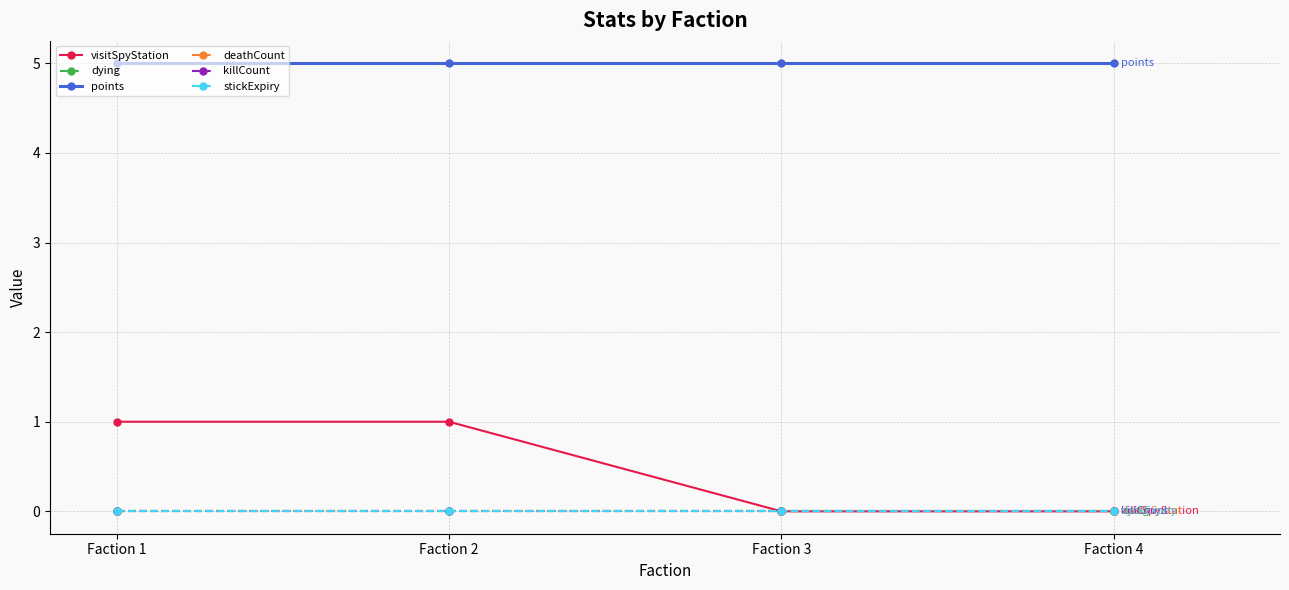

Does the chart have visible grid lines?

Yes